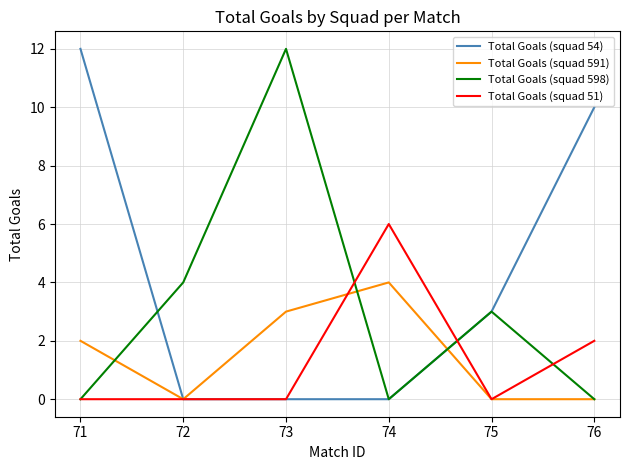

Reading left to right, list all the values displayed in this chart.

Total Goals (squad 54): 12	0	0	0	3	10
Total Goals (squad 591): 2	0	3	4	0	0
Total Goals (squad 598): 0	4	12	0	3	0
Total Goals (squad 51): 0	0	0	6	0	2